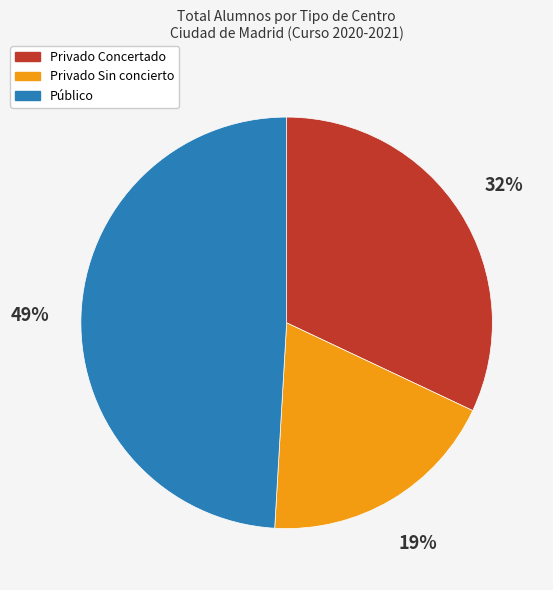

Do Privado Sin concierto and Privado Concertado together represent more than half of the pie?

Yes